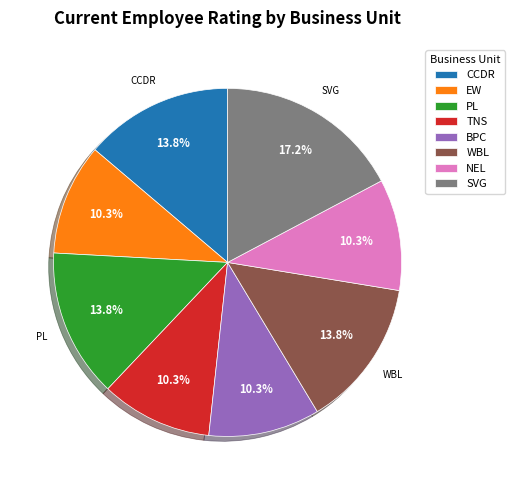

Is it true that WBL is 7% of the pie?

False